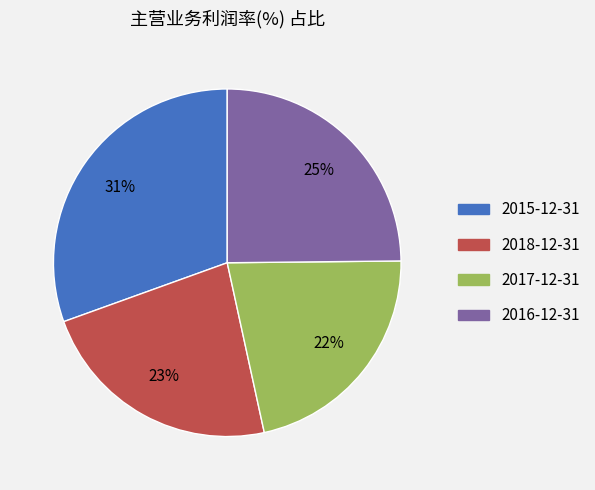

To the nearest percent, what percentage of the pie is 2018-12-31?

23%